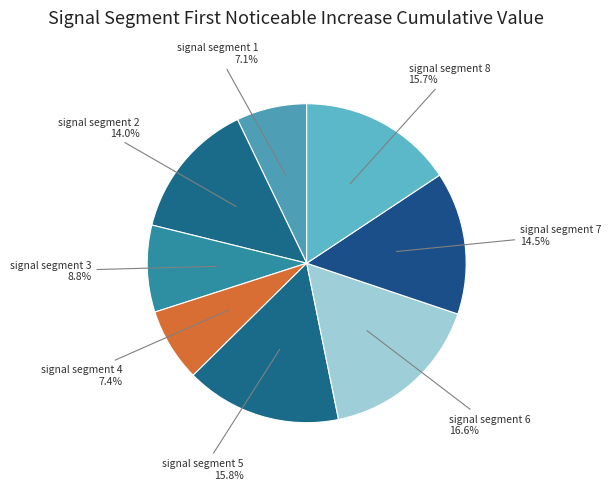

What percentage is NOT represented by signal segment 6?

83.4%